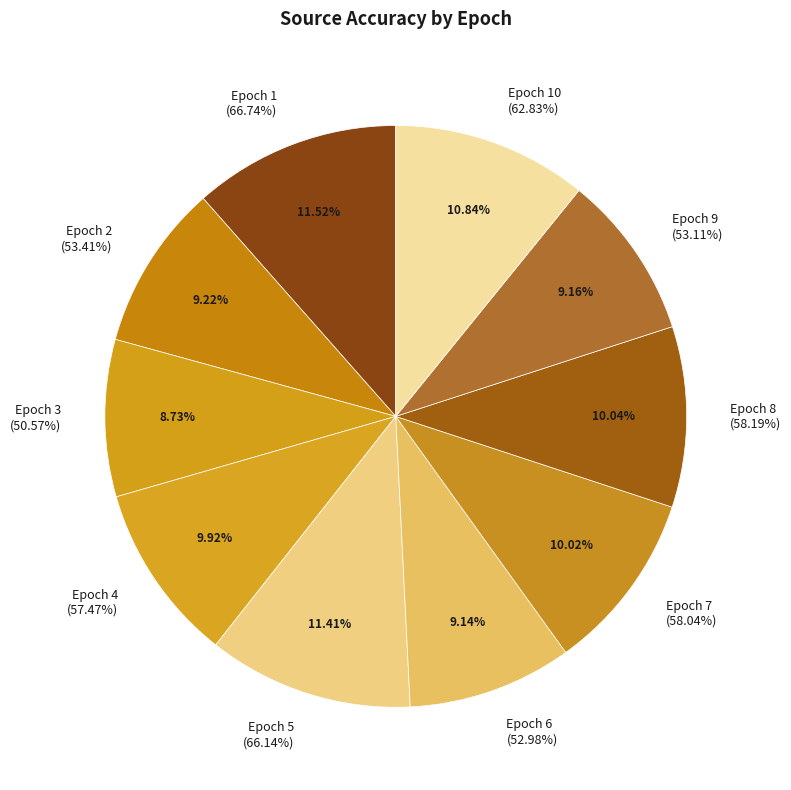

Rank the categories by value from highest to lowest.

1, 5, 10, 8, 7, 4, 2, 9, 6, 3